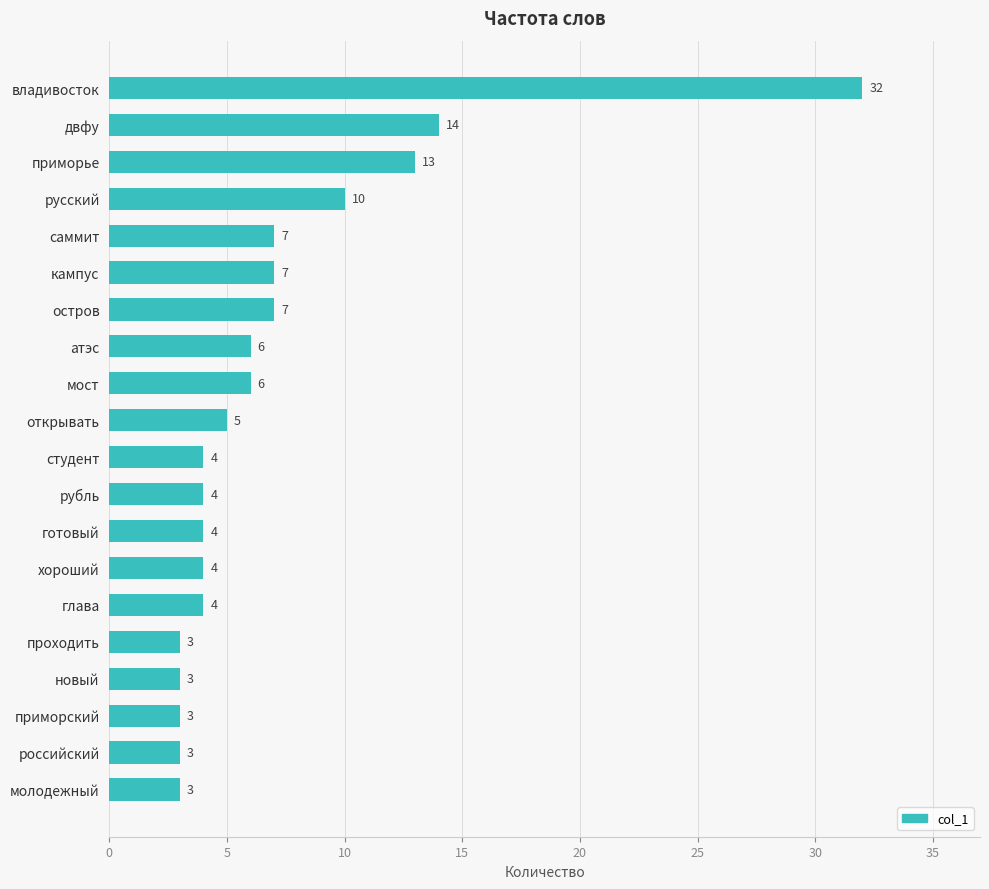

What is the smallest value displayed?

3